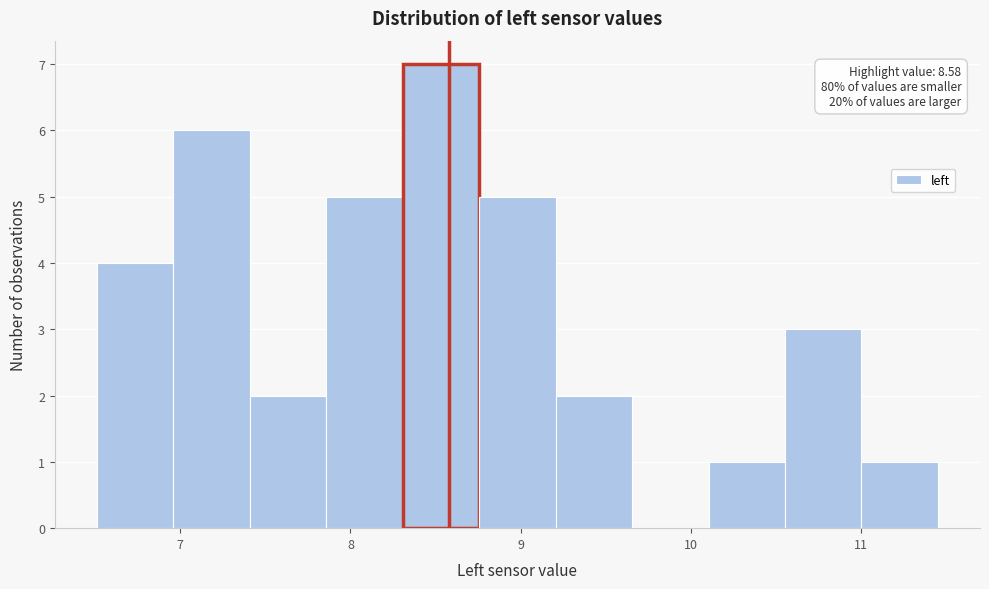

Over which range of the x-axis is the bar tallest?

8.3 to 8.8